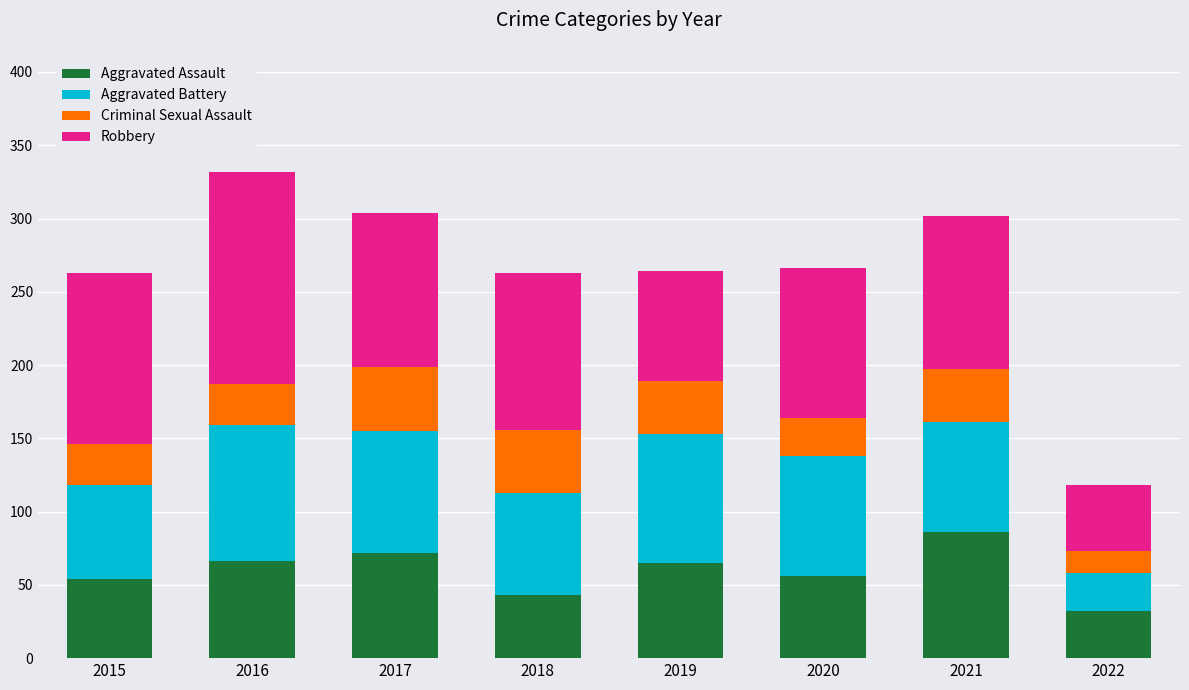

The Aggravated Assault series shows 65 at 2019. True or false?

True